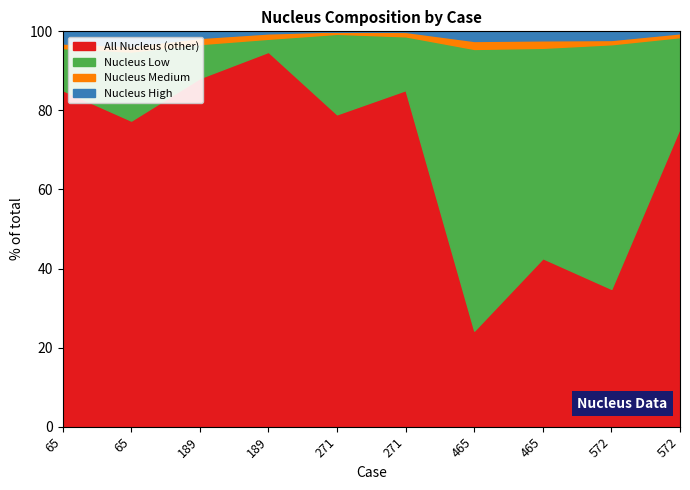

True or false: Nucleus High and Nucleus Low intersect in this chart.

False